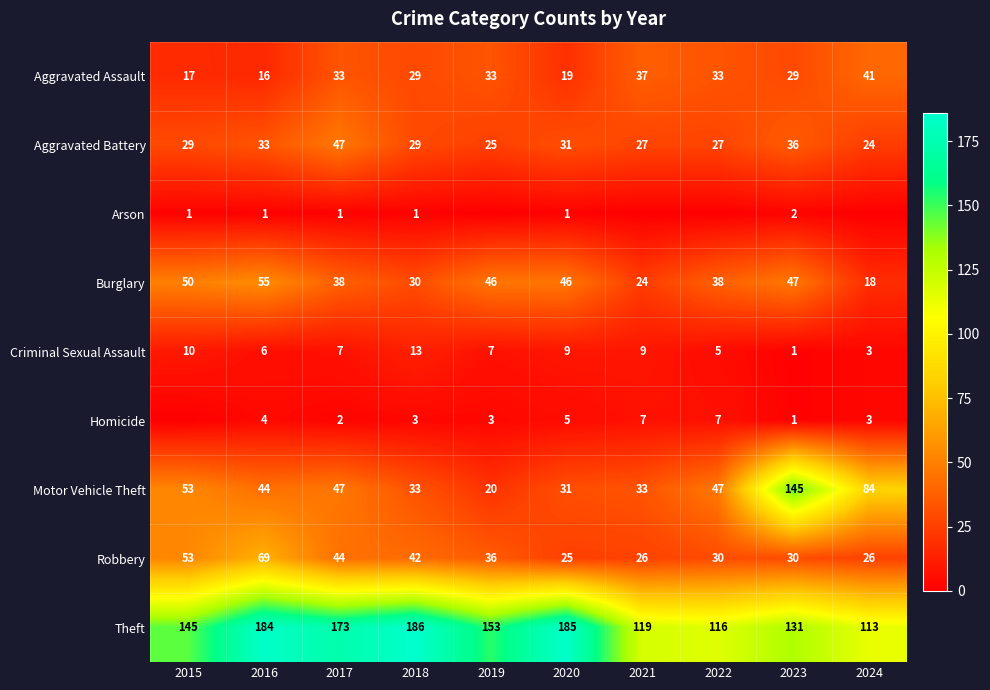

What is the highest value of the Motor Vehicle Theft series?

145